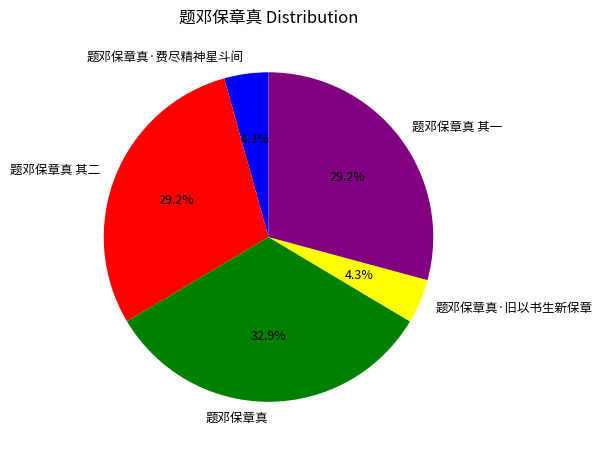

Do 题邓保章真·费尽精神星斗间 and 题邓保章真 其二 together represent more than half of the pie?

No